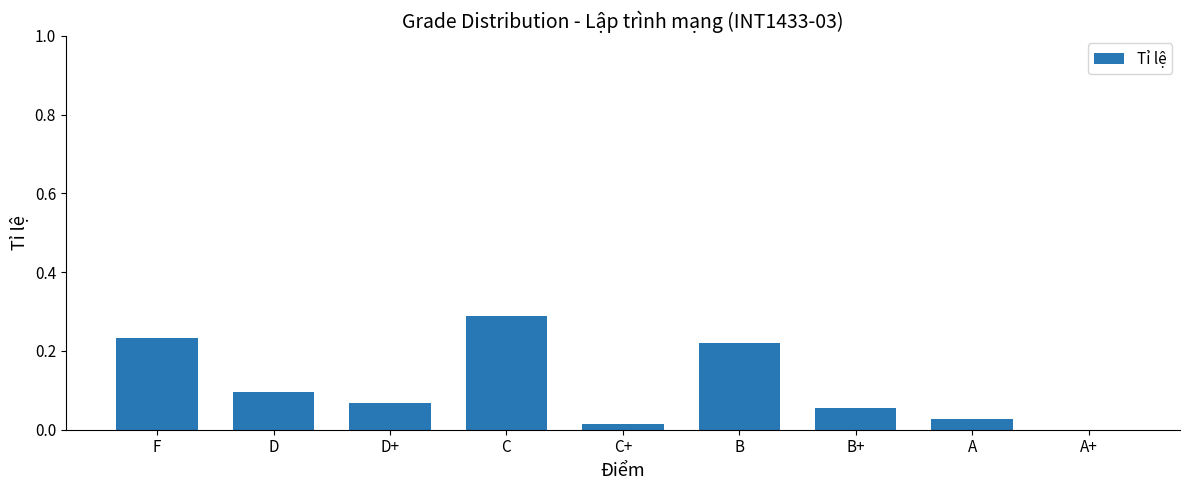

The chart shows a value of 0.2 at A+. True or false?

False